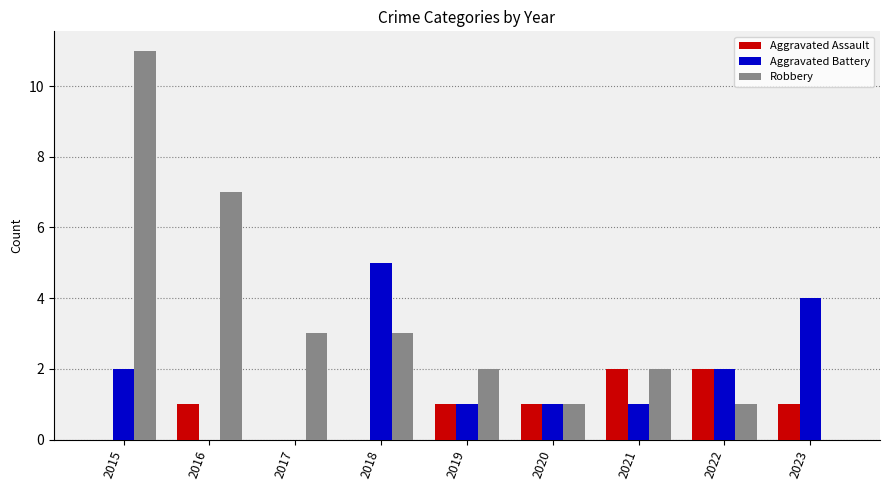

What is the maximum value shown in the chart?

11